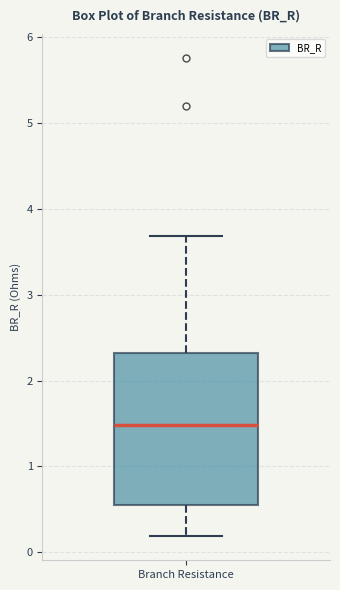

Transcribe this box plot: give where the median line is, the range the box spans, and where the two whiskers end, as read against the y-axis. The values are not printed on the chart, so give them approximately, as read against the axis.

median 1.5, box 0.6 to 2.3, whiskers 0.2 to 3.7